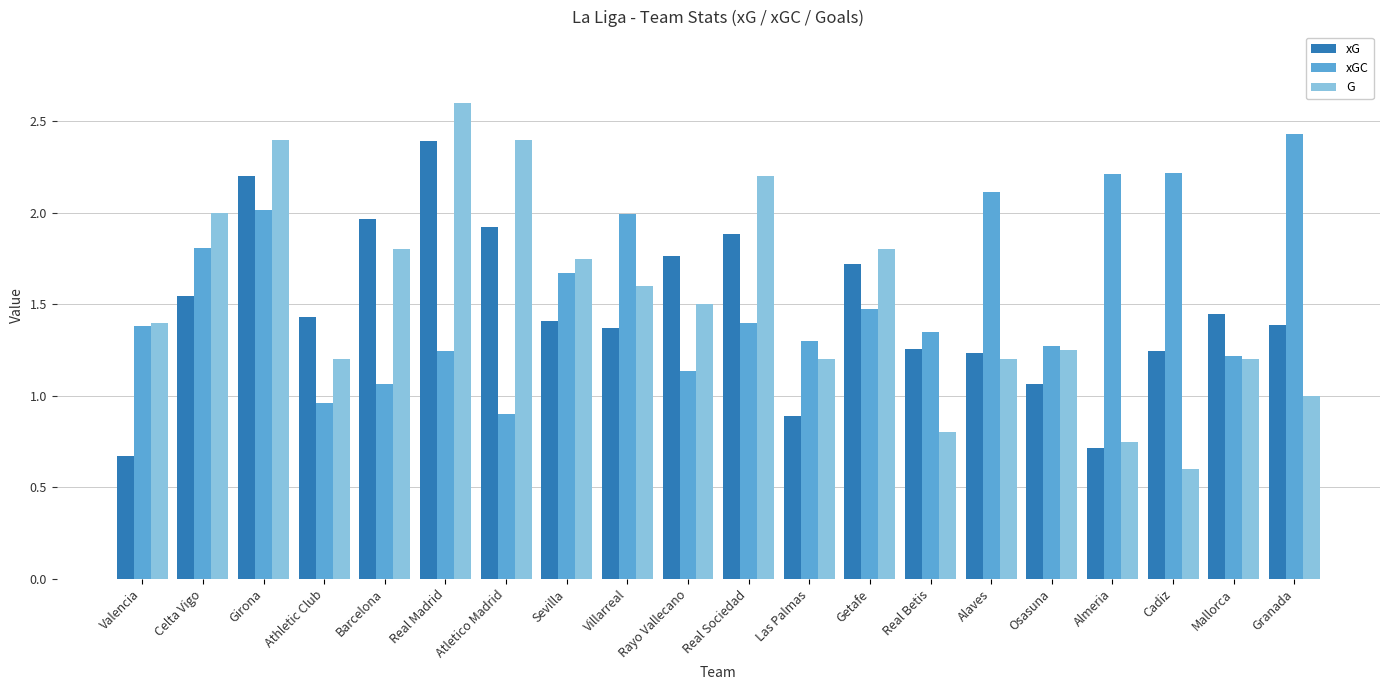

How many groups of bars are there?

20